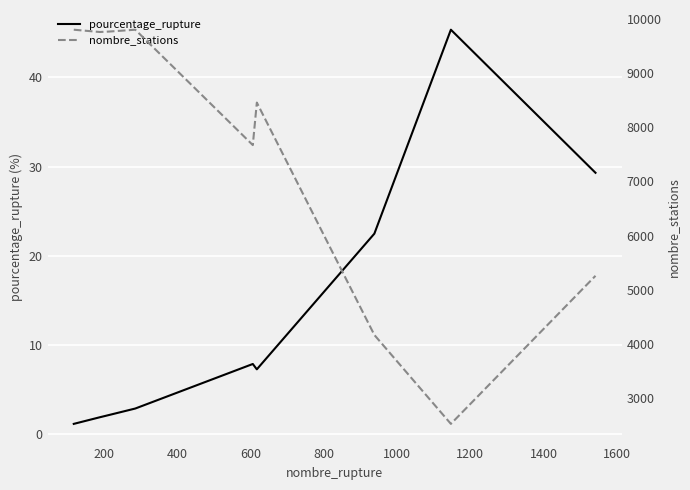

What is the total value across all series at 1400?

2574.3